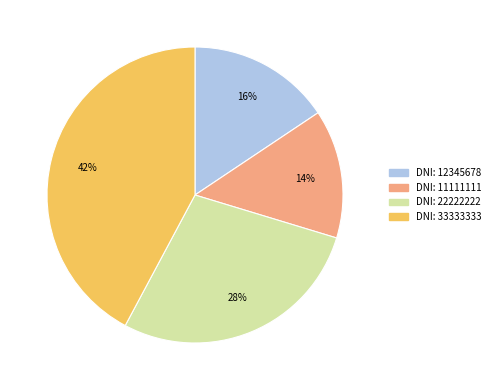

Is there a majority slice in this chart?

No